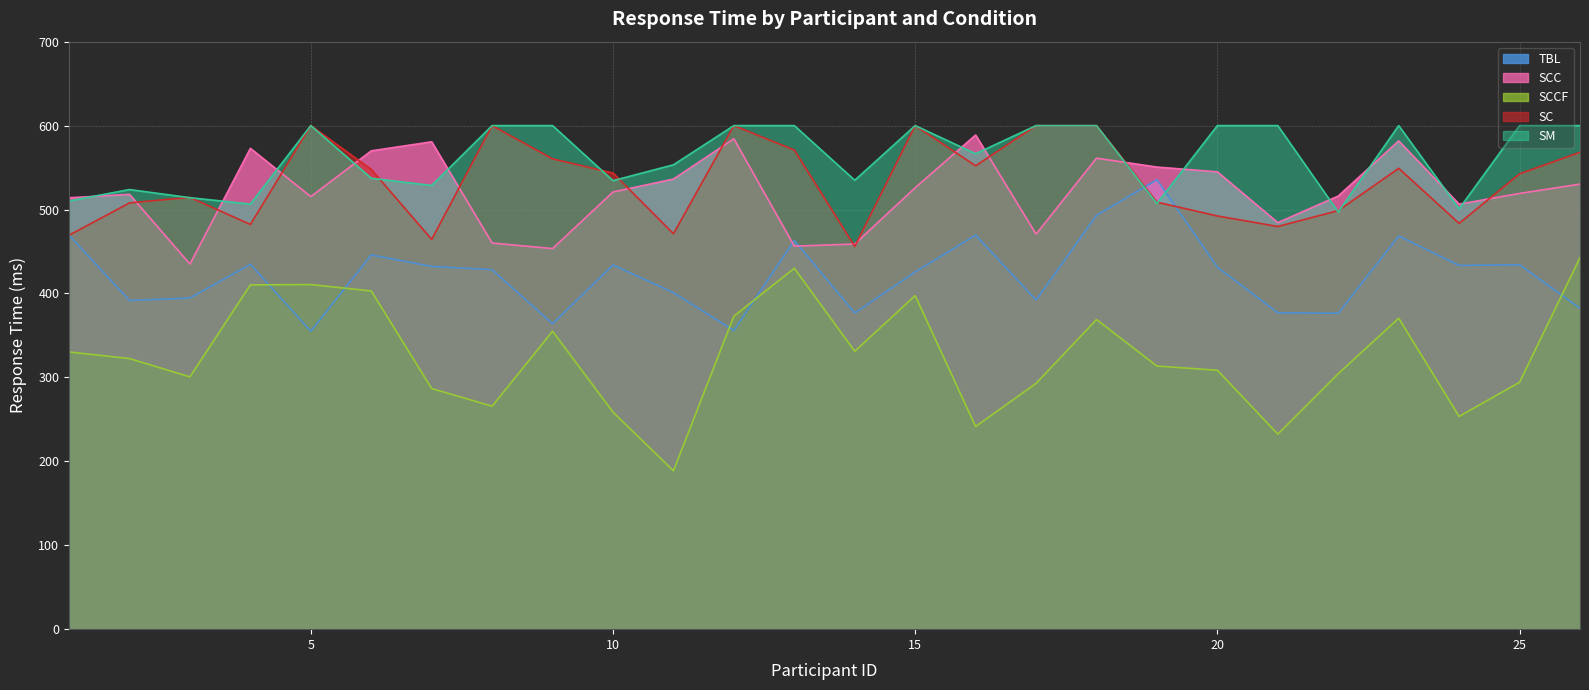

At which category is the sum across all series the highest?

18